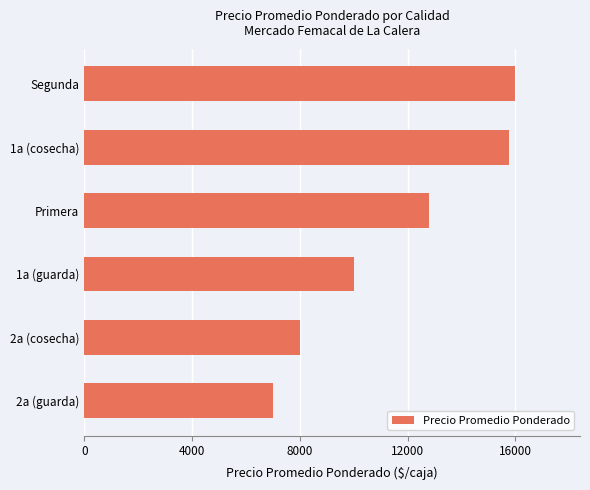

How many distinct data groups are displayed?

1